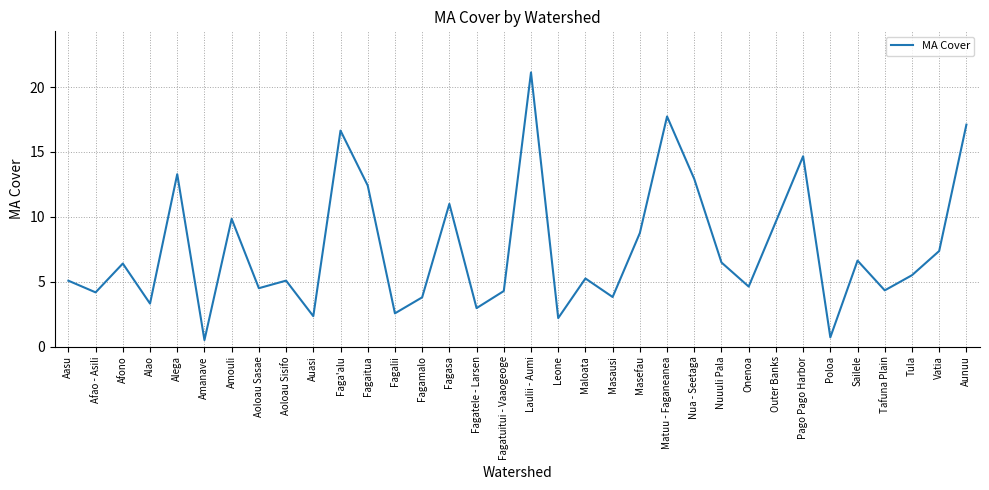

At which category does the data reach its first local peak?

Afono